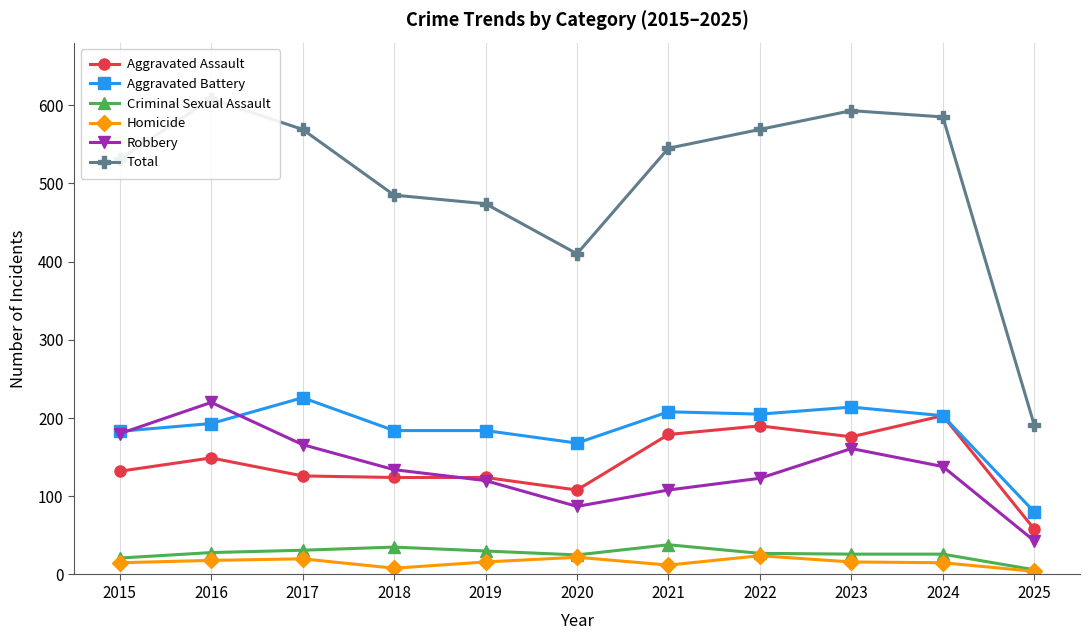

What is the difference between the Criminal Sexual Assault values at 2023 and 2019?

4